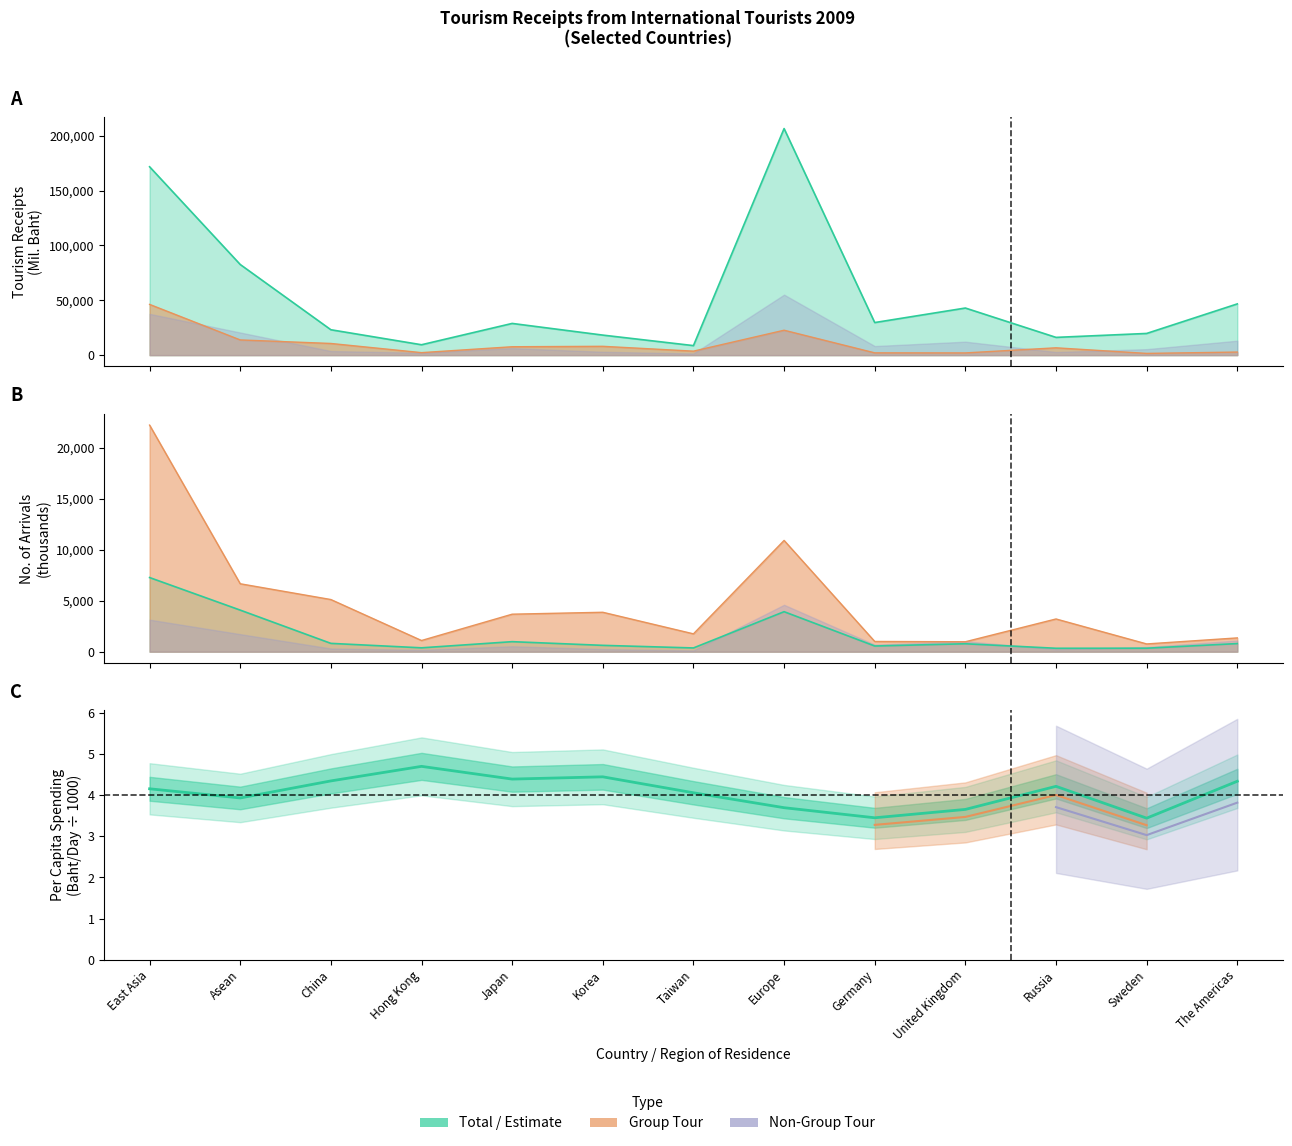

How many points are higher than both their immediate neighbors (excluding endpoints)?

3